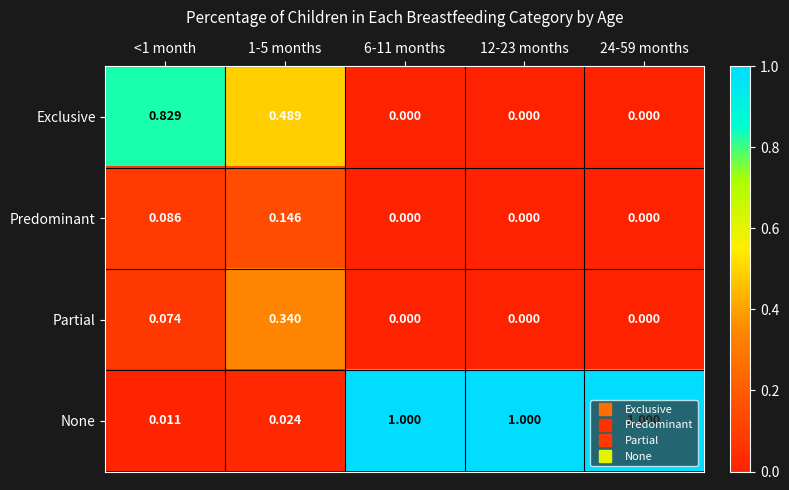

What is the spread (max minus min) of values at 12-23 months?

1.0